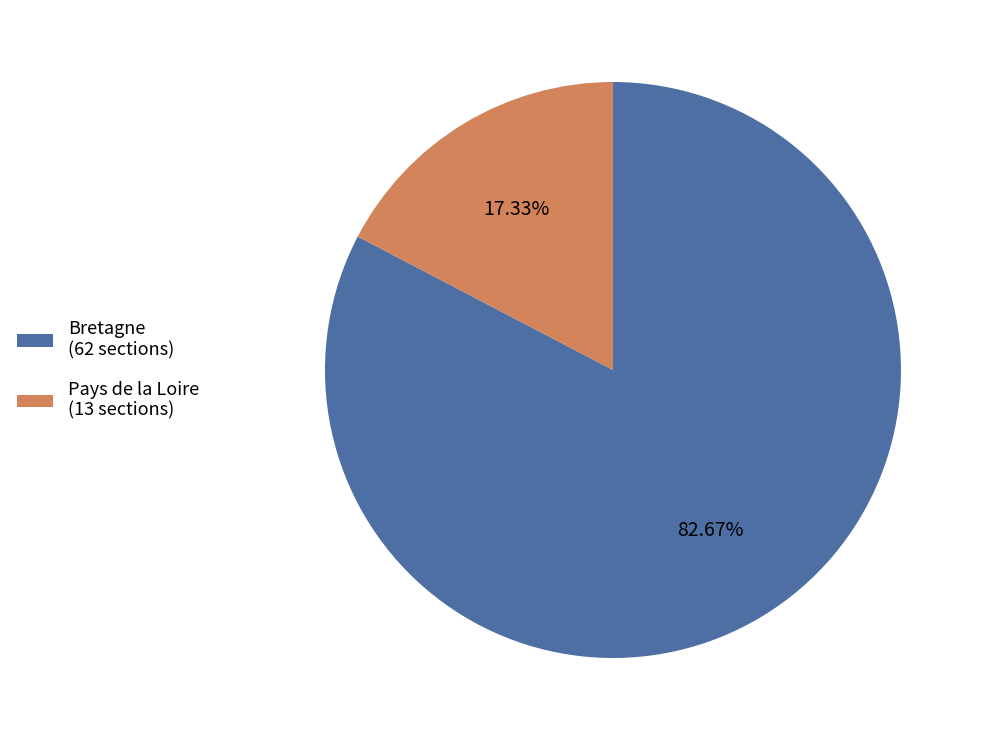

What is the smallest slice in the pie chart?

Pays de la Loire